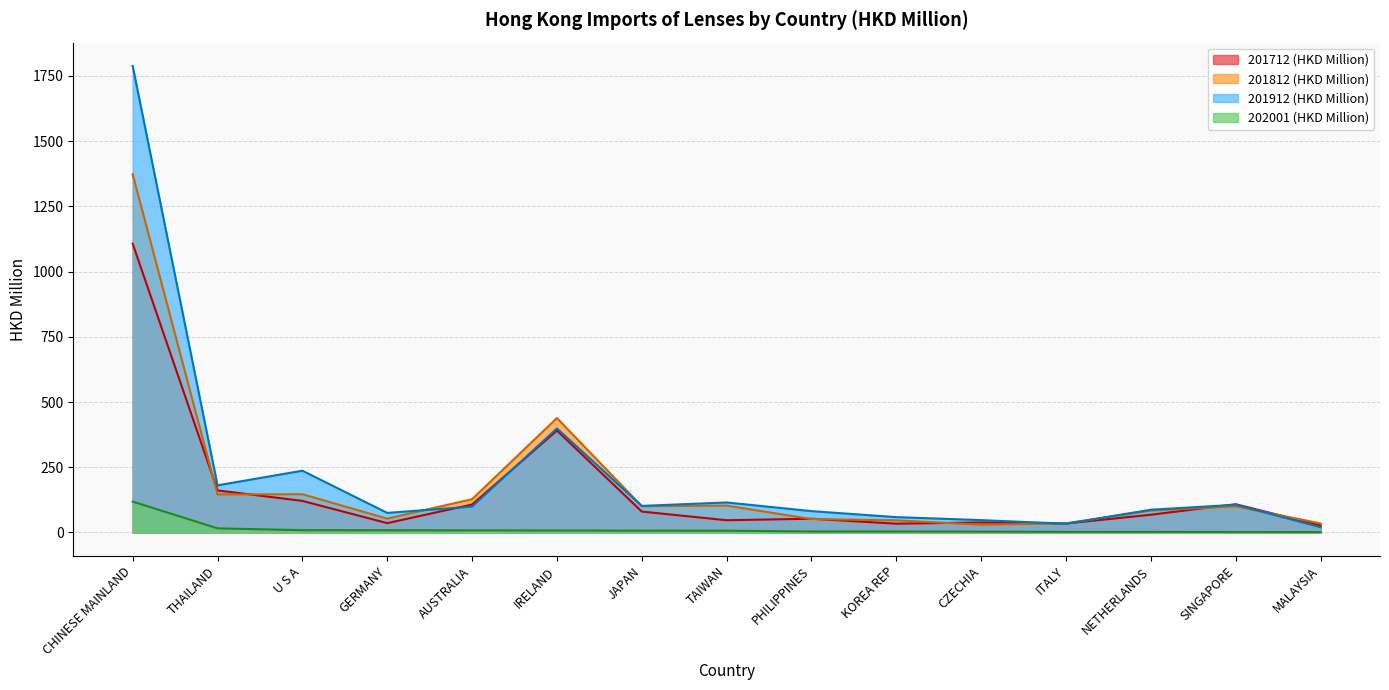

Between CZECHIA and JAPAN, which is larger?

JAPAN